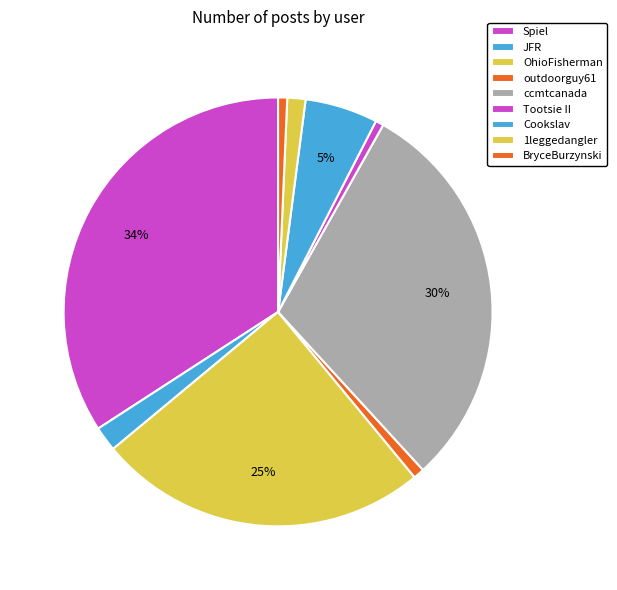

What is the ratio of the value at outdoorguy61 to the value at Cookslav?

0.2